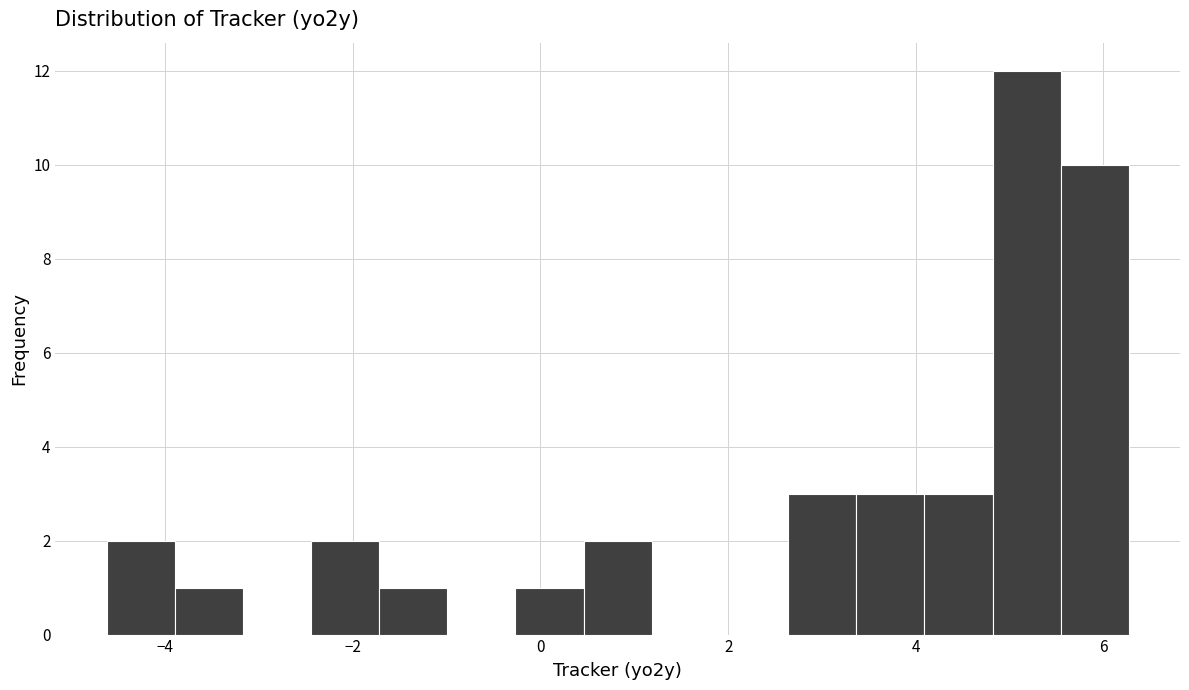

Around what value on the x-axis is the tallest bar? Give the approximate position of its centre, as read against the axis.

5.2